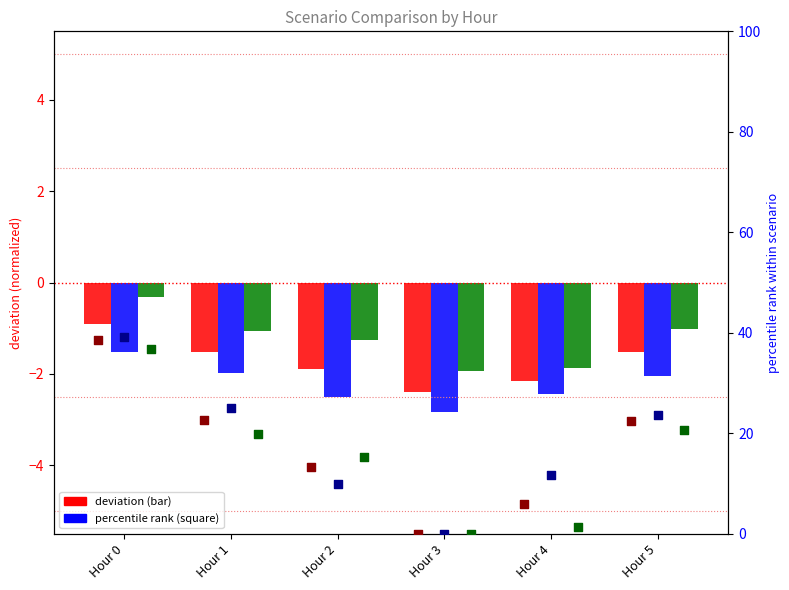

Which series has the largest total across all categories?

Scenario 2 rank